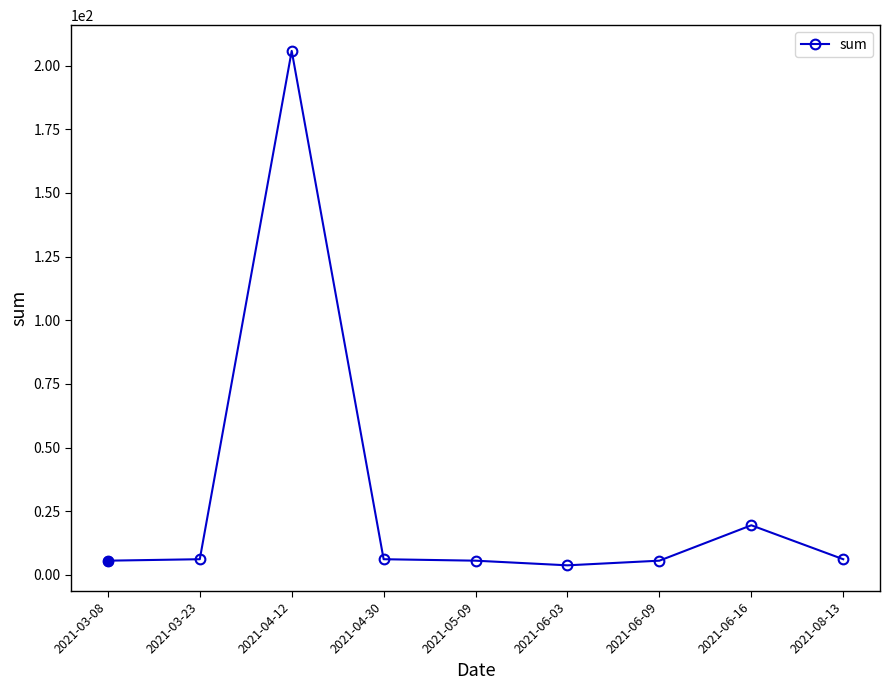

What is the difference between the maximum and minimum values?

202.0